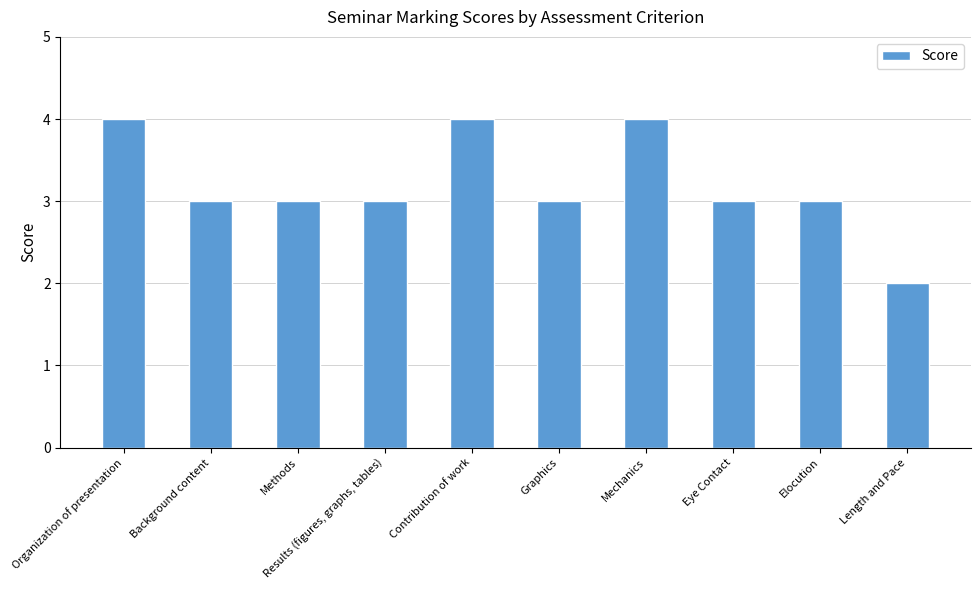

What value does the data have at Organization of presentation?

4